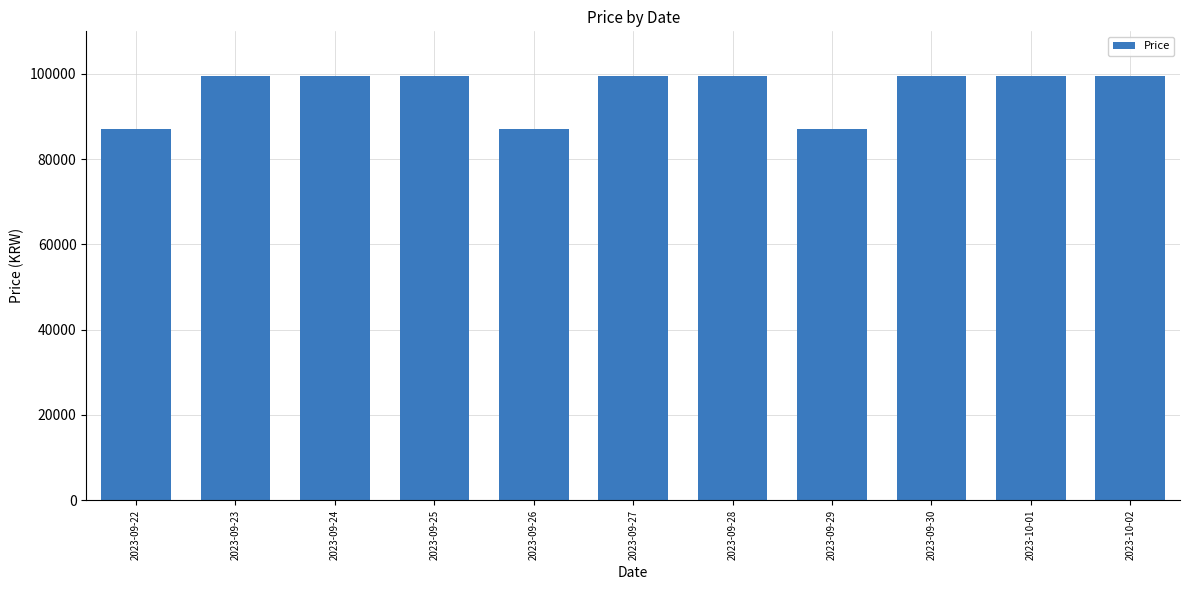

How many series are shown in this chart?

1